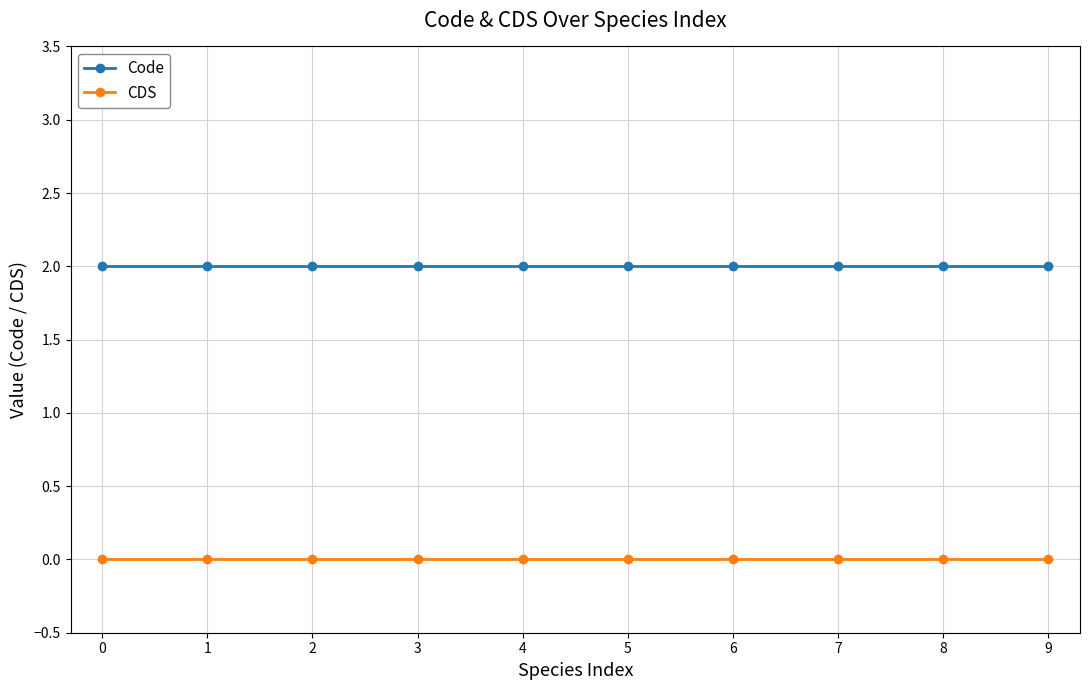

True or false: Code and CDS intersect in this chart.

False